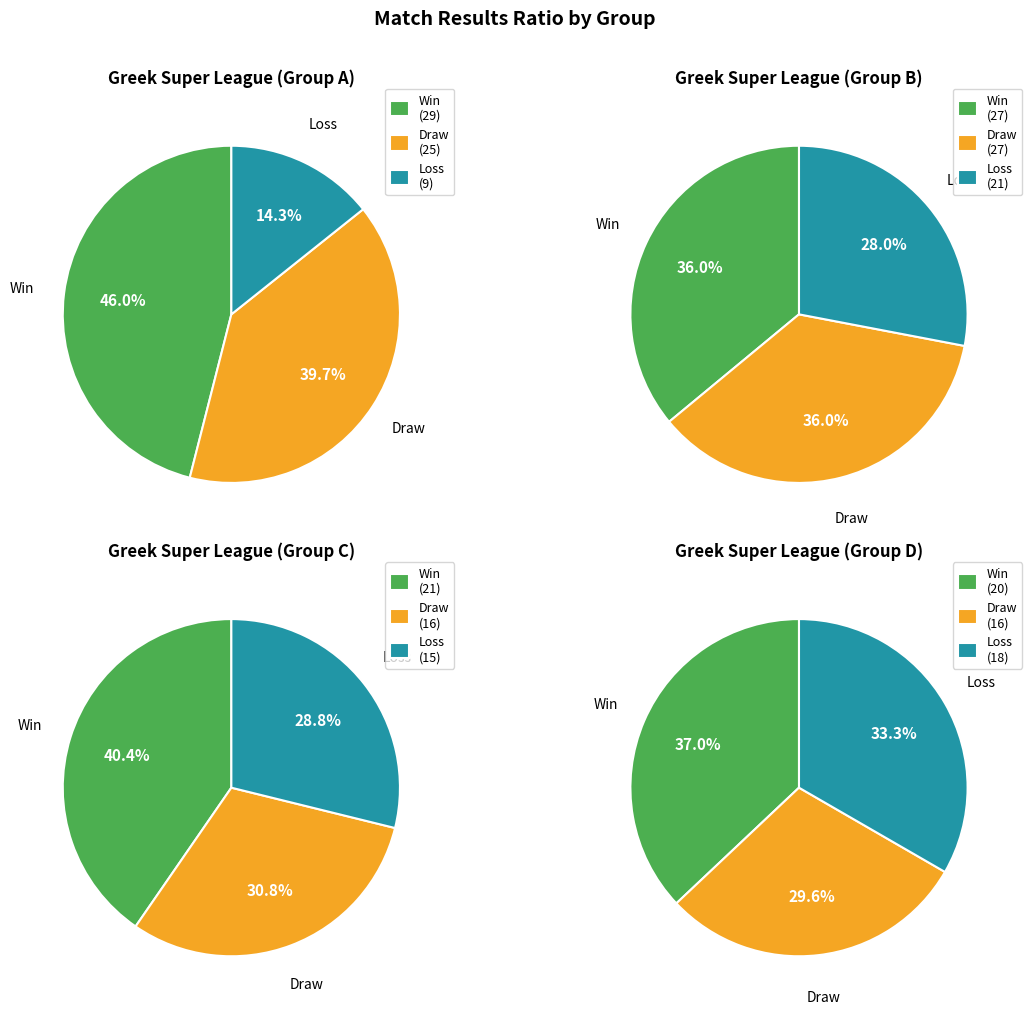

Is it true that Levadeiakos is 17% of the pie?

False